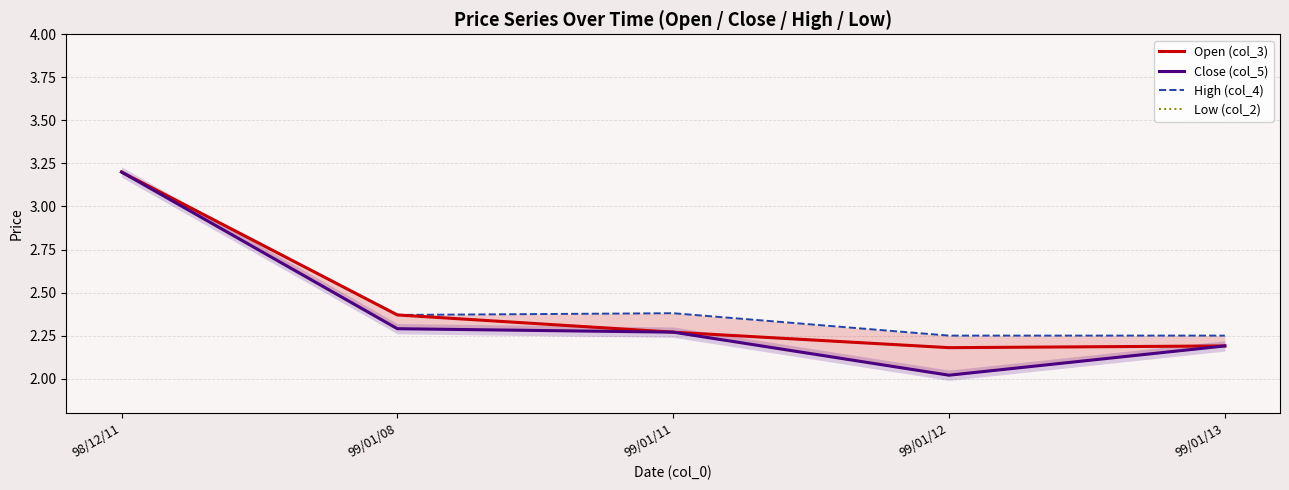

True or false: High (col_4) and Open (col_3) intersect in this chart.

False